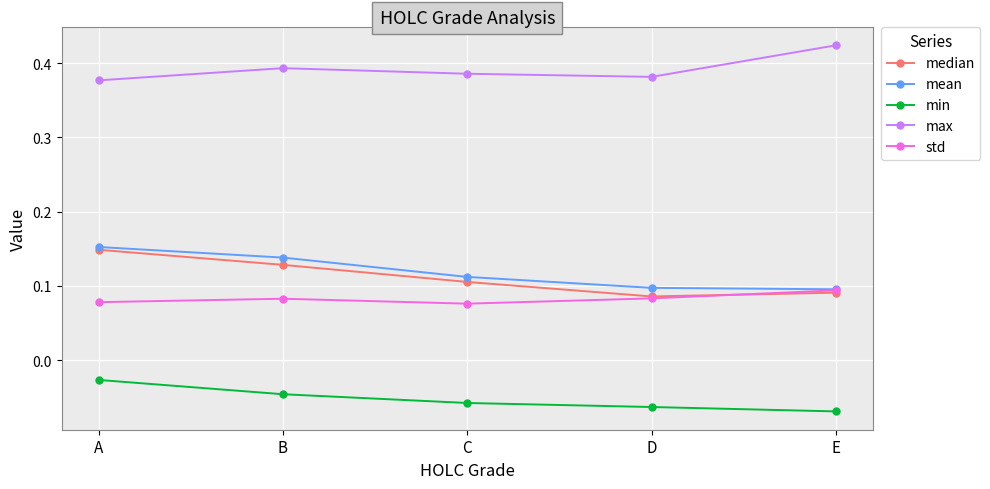

Which series has the largest range (max minus min)?

median